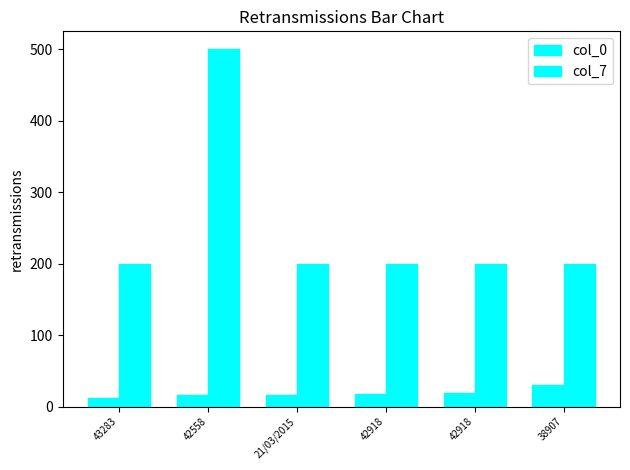

Rank the categories by col_7 value from highest to lowest.

42558, 43283, 21/03/2015, 42918, 42918, 38907